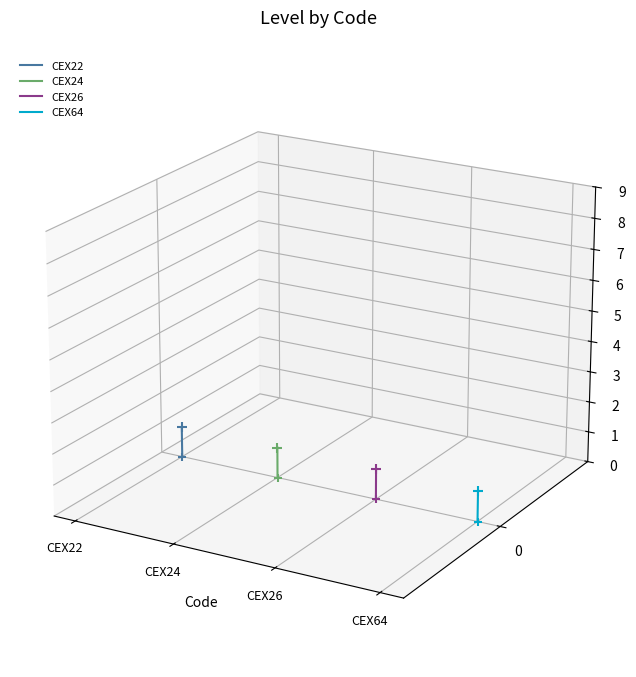

At which category is the sum across all series the highest?

CEX24